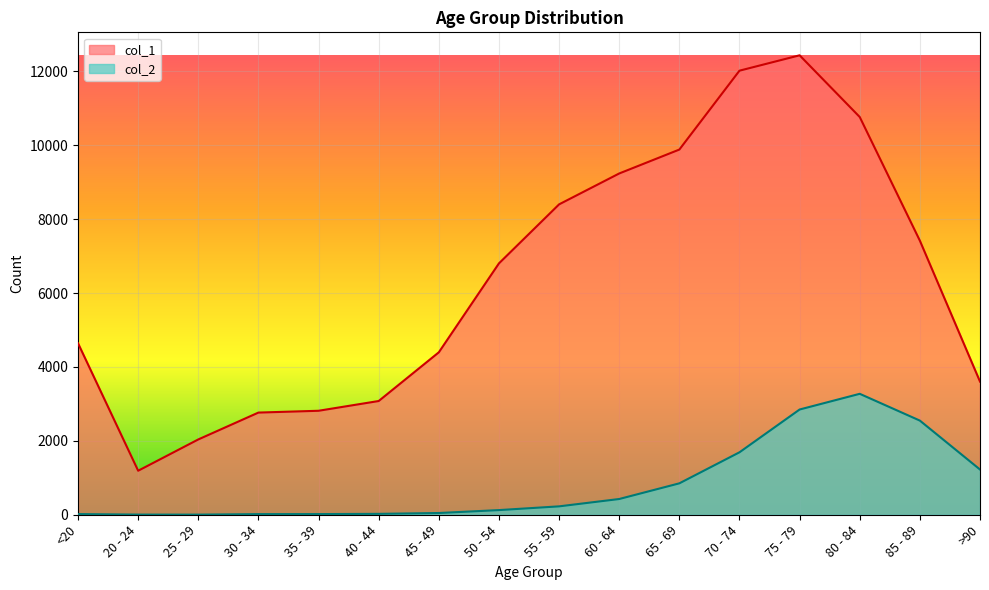

How many data points in col_1 are above 6803?

7